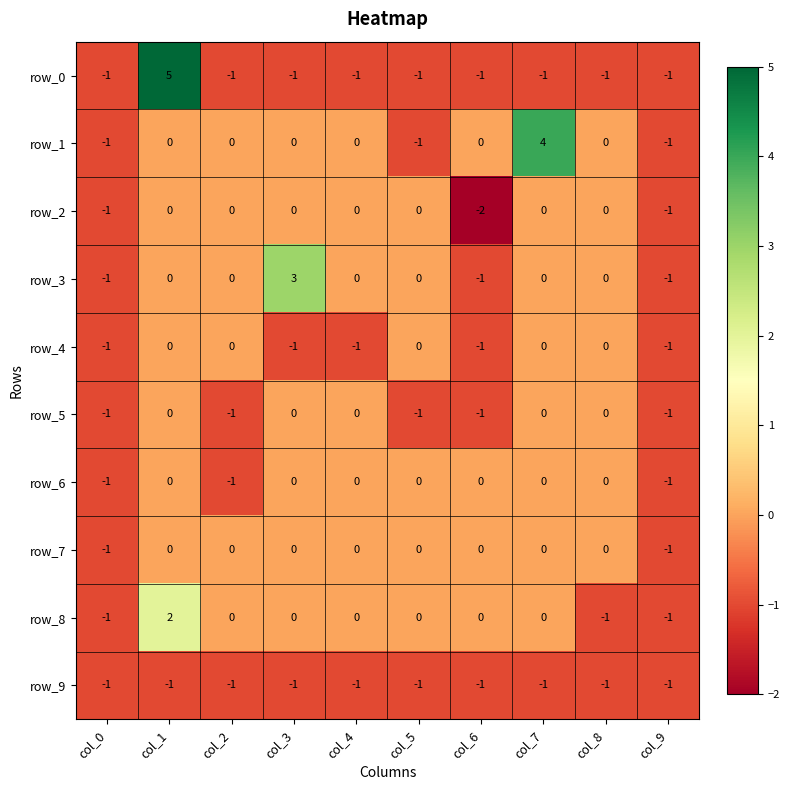

What is the difference between the highest and lowest values at col_7?

5